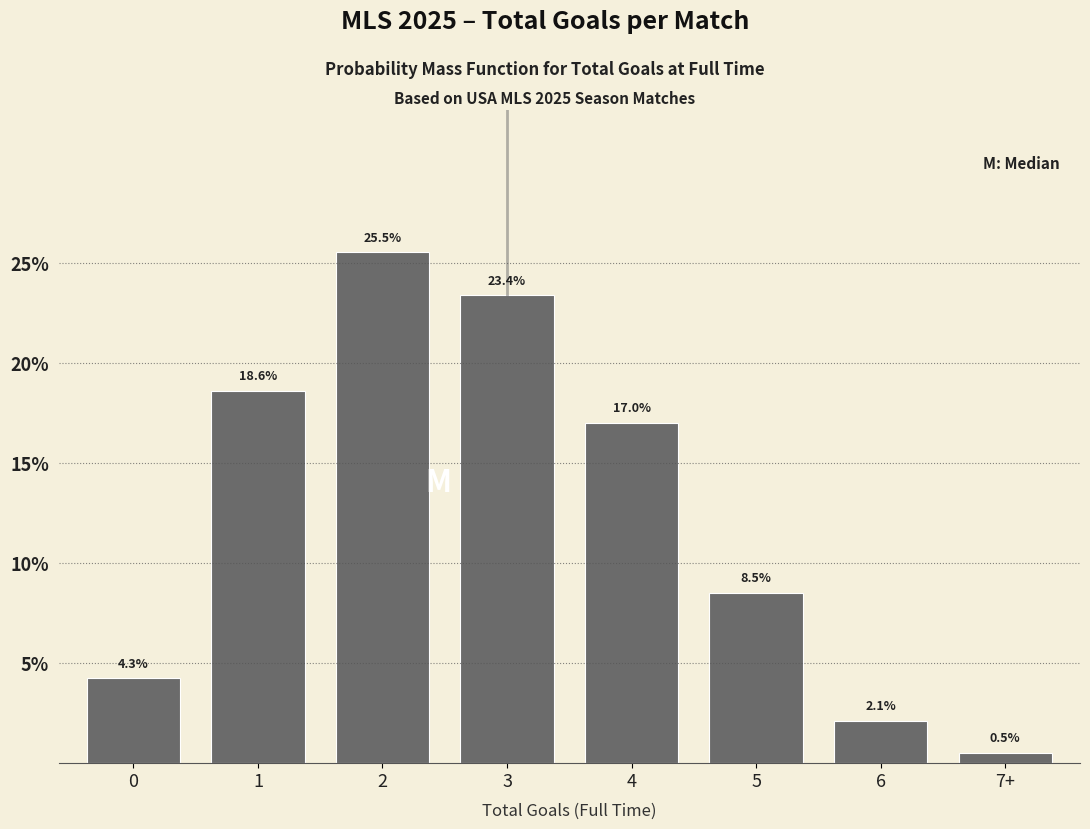

Reading left to right, list all the values displayed in this chart.

0=4.3	1=18.6	2=25.5	3=23.4	4=17.0	5=8.5	6=2.1	7+=0.5